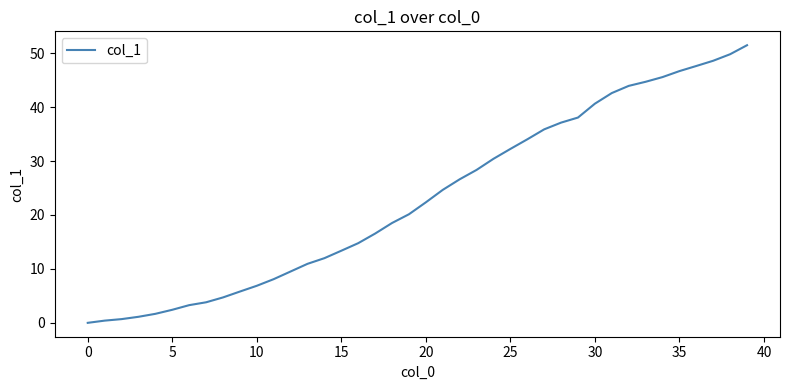

What is the maximum value shown in the chart?

51.5